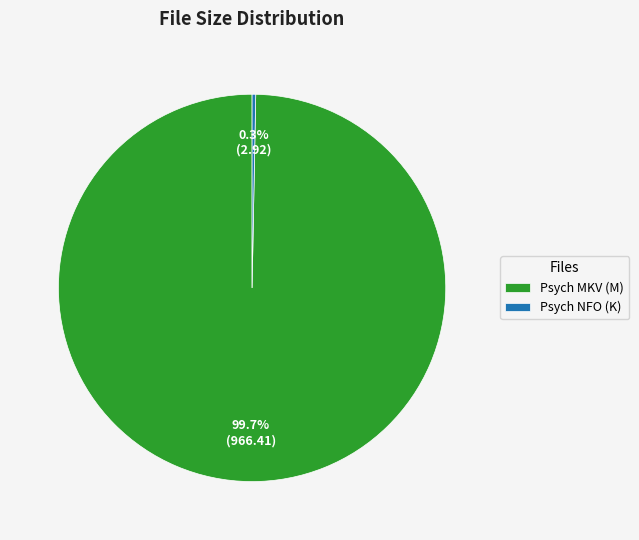

Which category has the smallest portion of the pie?

Psych NFO (K)